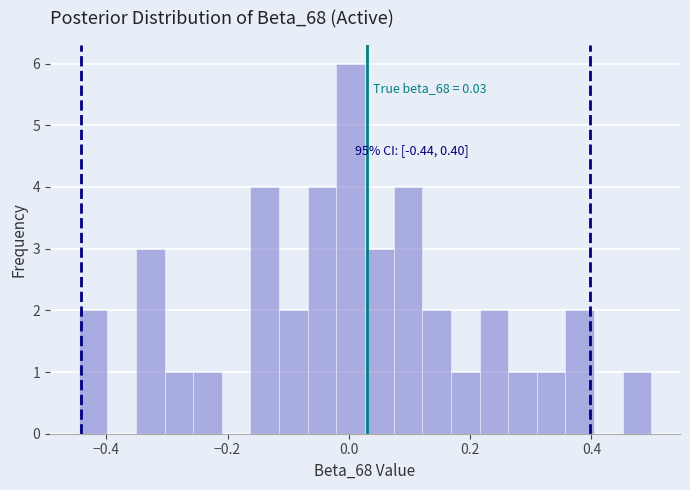

Read against the x-axis, roughly where is the centre of the tallest bar?

0.00